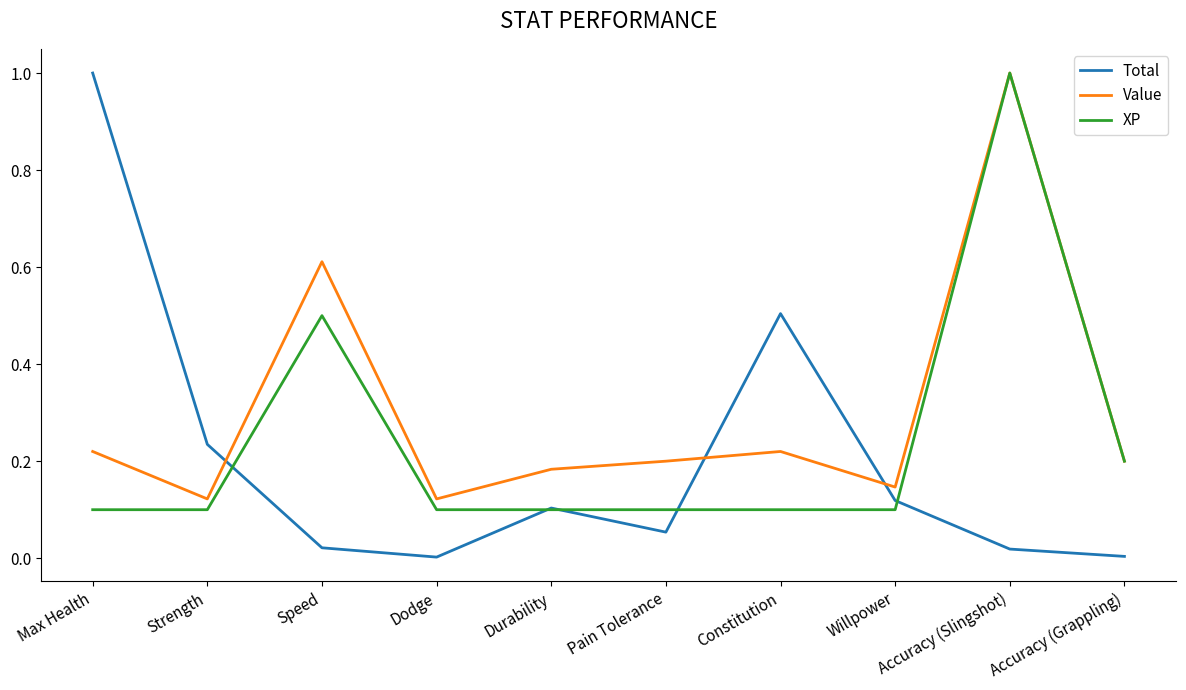

Which series has the largest range (max minus min)?

Total